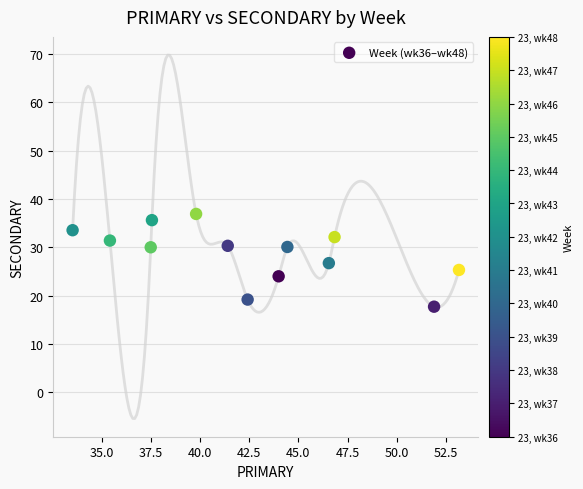

What is the range of X values (max minus min)?

19.6